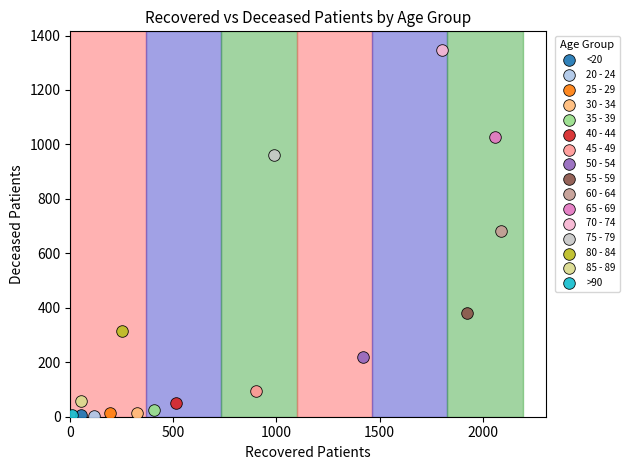

What are all the series names shown in the legend?

<20, 20 - 24, 25 - 29, 30 - 34, 35 - 39, 40 - 44, 45 - 49, 50 - 54, 55 - 59, 60 - 64, 65 - 69, 70 - 74, 75 - 79, 80 - 84, 85 - 89, >90